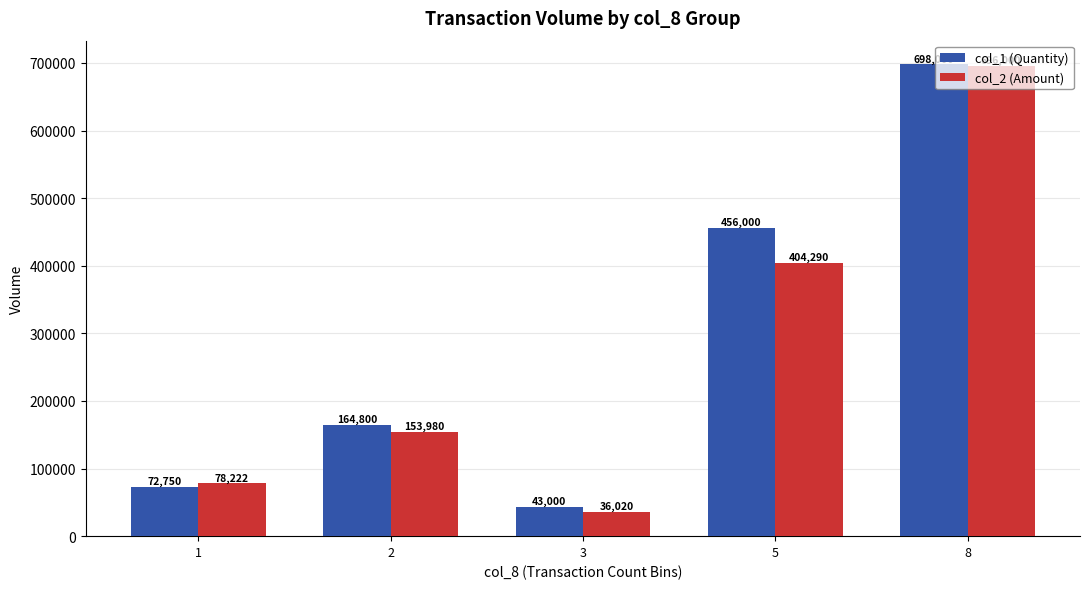

Reading left to right, extract all data points from this chart.

col_1: 1=72750	2=164800	3=43000	5=456000	8=698000
col_2: 1=78222	2=153980	3=36020	5=404290	8=696000